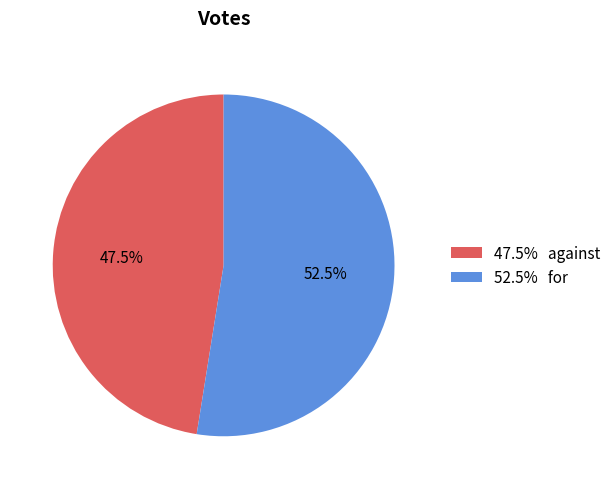

Rank the categories by value from lowest to highest.

47.5% against, 52.5% for